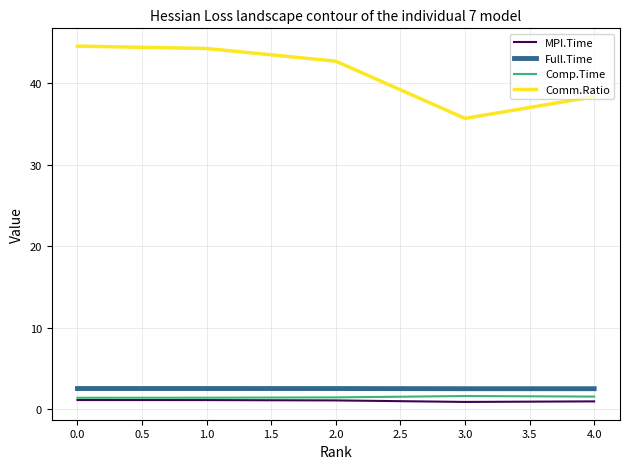

Where is Comm.Ratio nearest to the value 40?

4.0